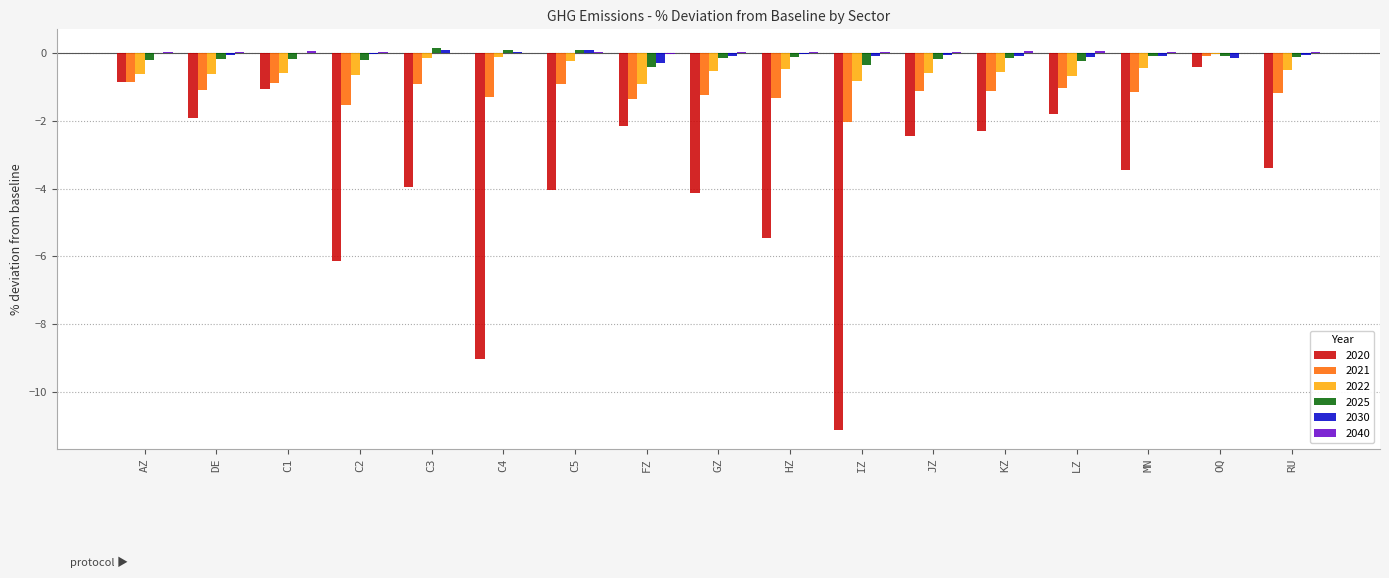

Is the value of 2021 at JZ greater than the value of 2022 at DE?

No